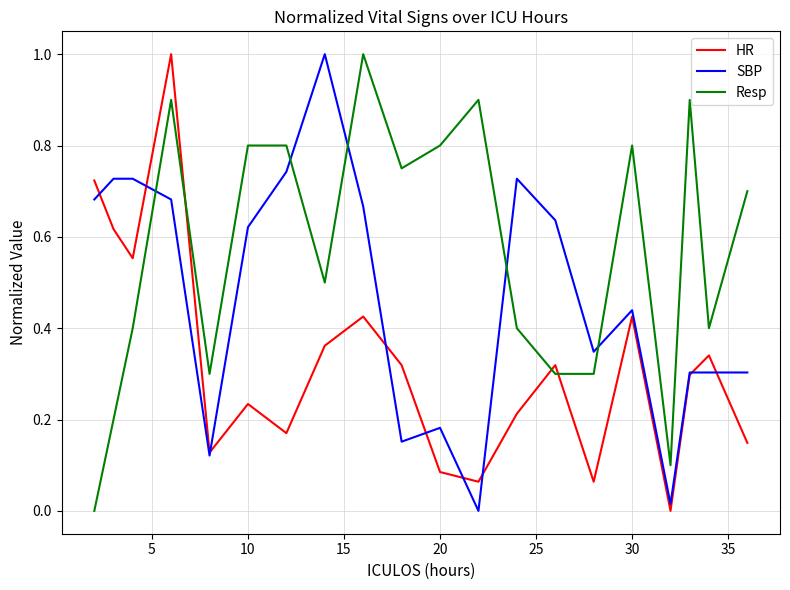

At how many categories does at least one series exceed 0?

20